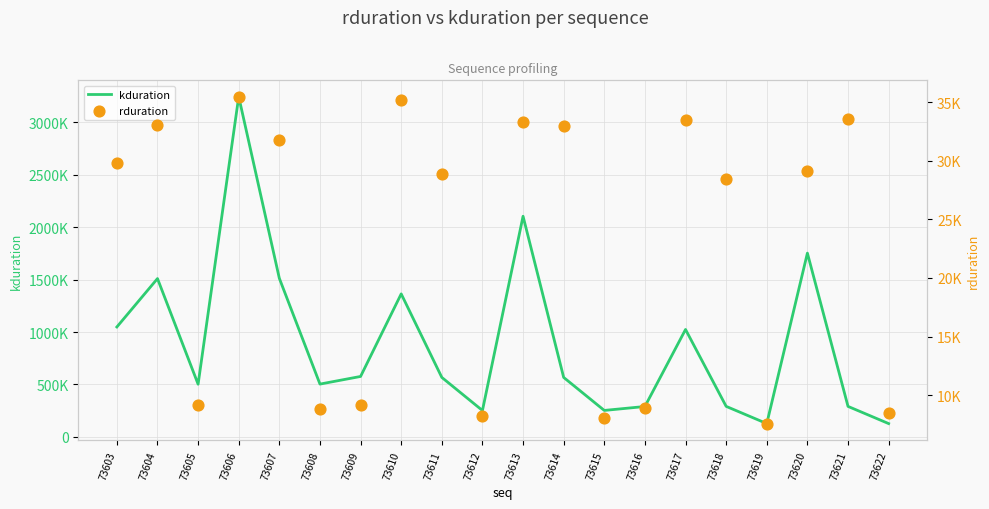

Which series reaches the minimum Y coordinate?

rduration